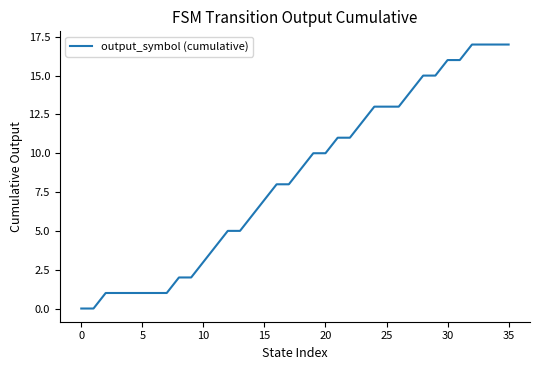

What is the difference between the maximum and minimum values?

17